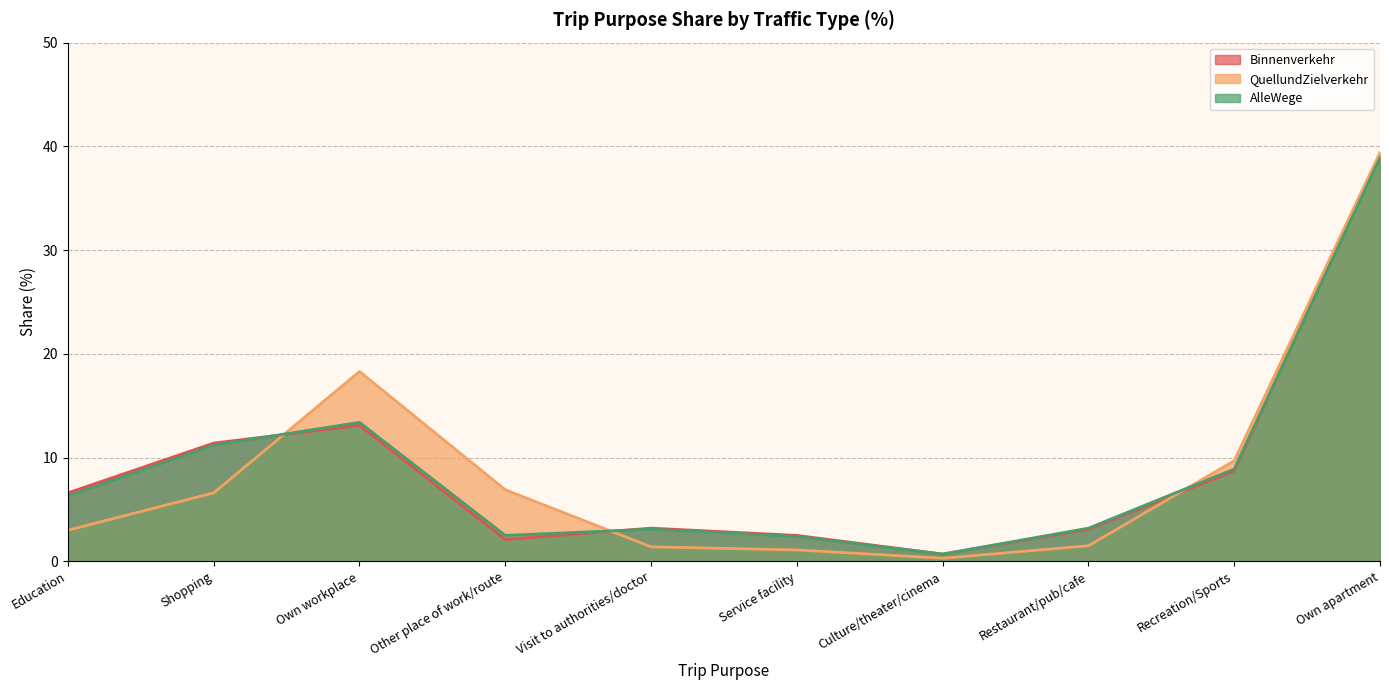

At Shopping, list the series in order from smallest to largest.

QuellundZielverkehr, AlleWege, Binnenverkehr